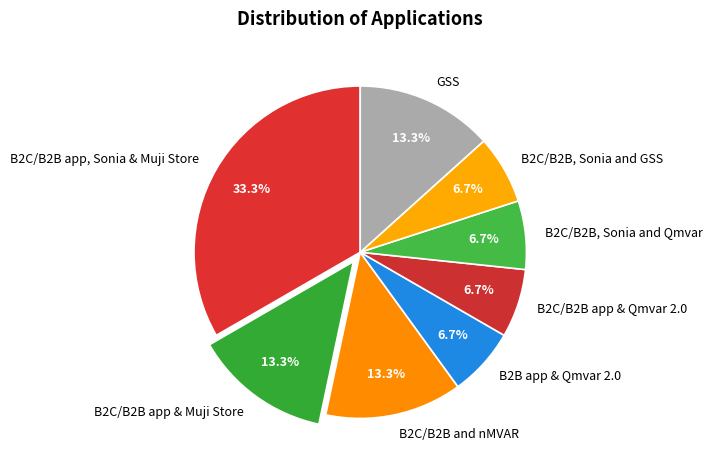

To the nearest percent, what percentage of the pie is B2C/B2B and nMVAR?

13%